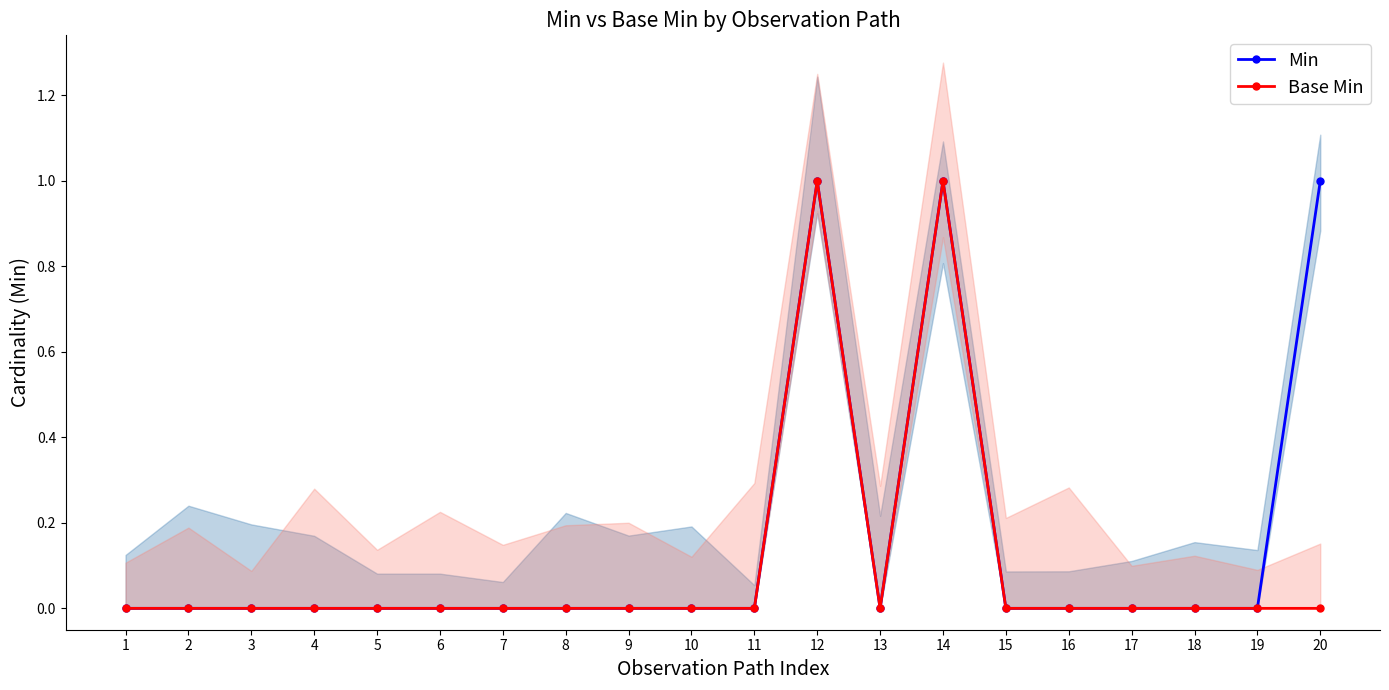

Reading left to right, what are all the values shown in this chart?

Min: 0	0	0	0	0	0	0	0	0	0	0	1	0	1	0	0	0	0	0	1
Base Min: 0	0	0	0	0	0	0	0	0	0	0	1	0	1	0	0	0	0	0	0